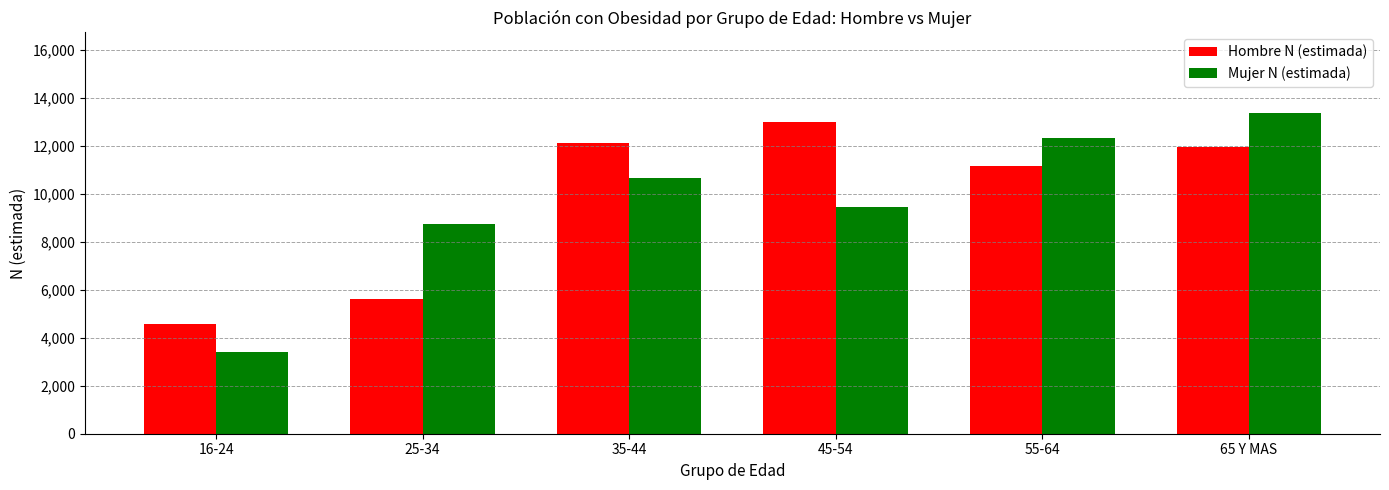

Where is Mujer N (estimada) nearest to the value 8394?

25-34